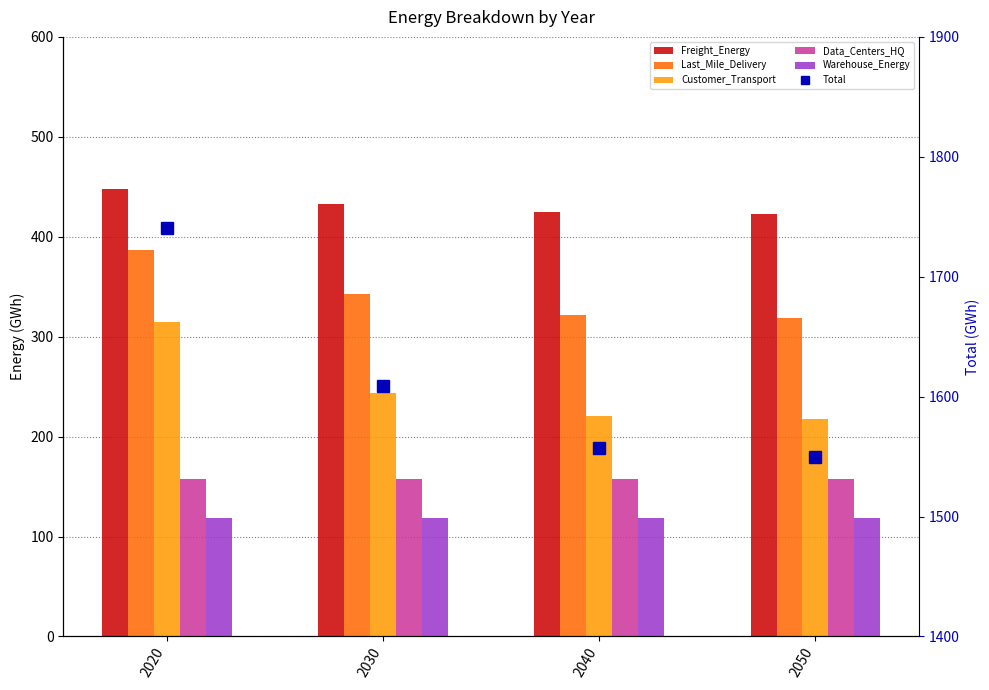

Count the number of data series in this chart.

6